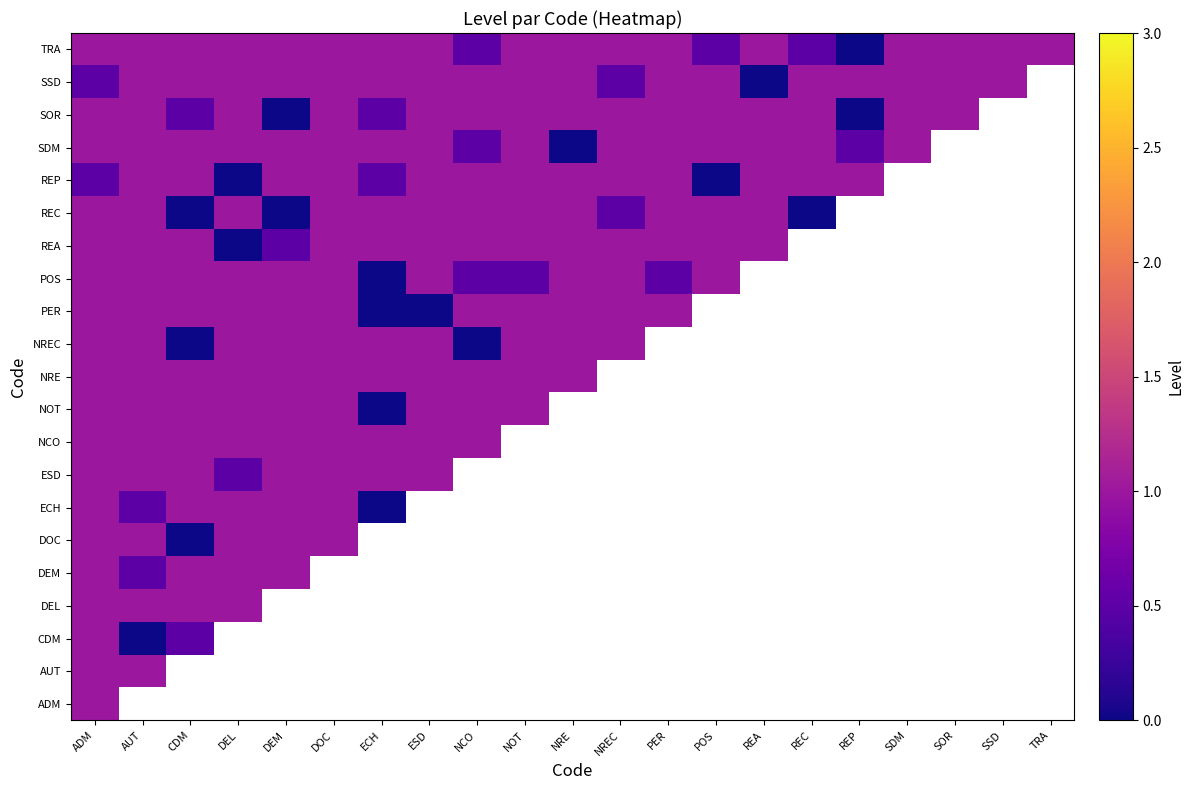

Between CDM and ESD, which is larger?

ESD